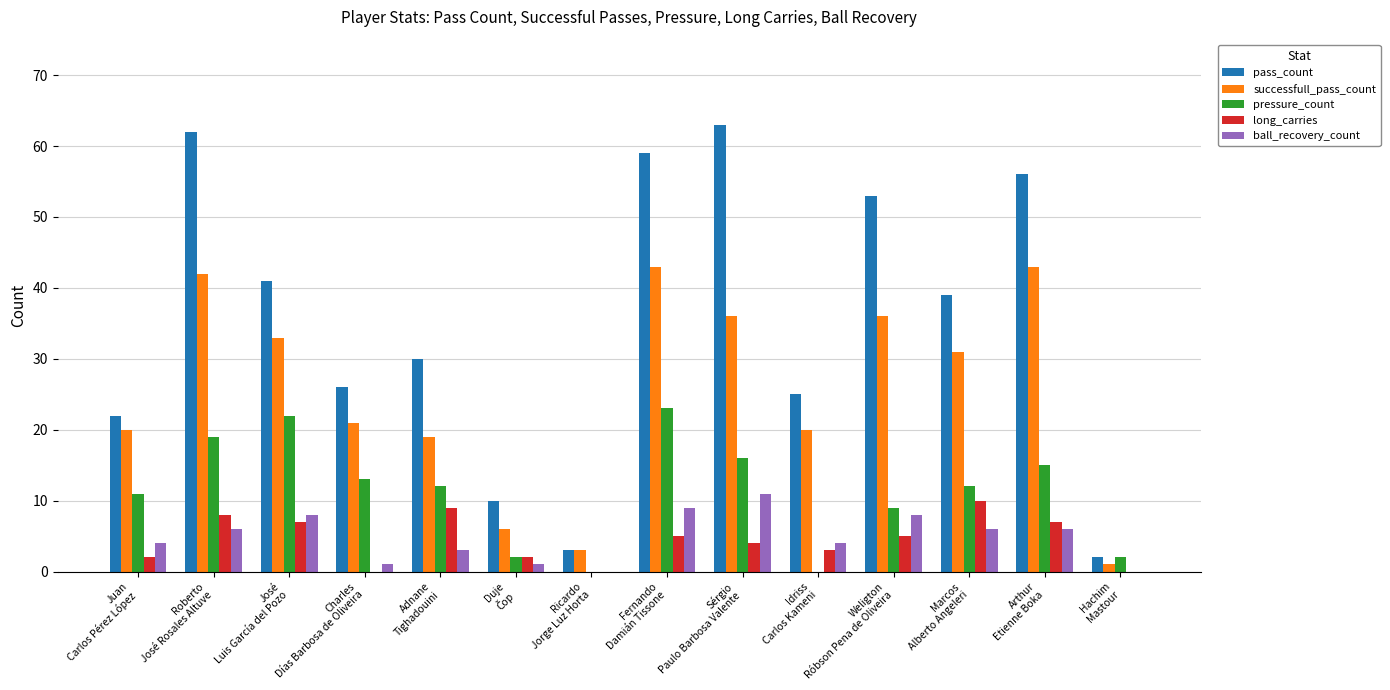

What is the sum of all long_carries values?

62